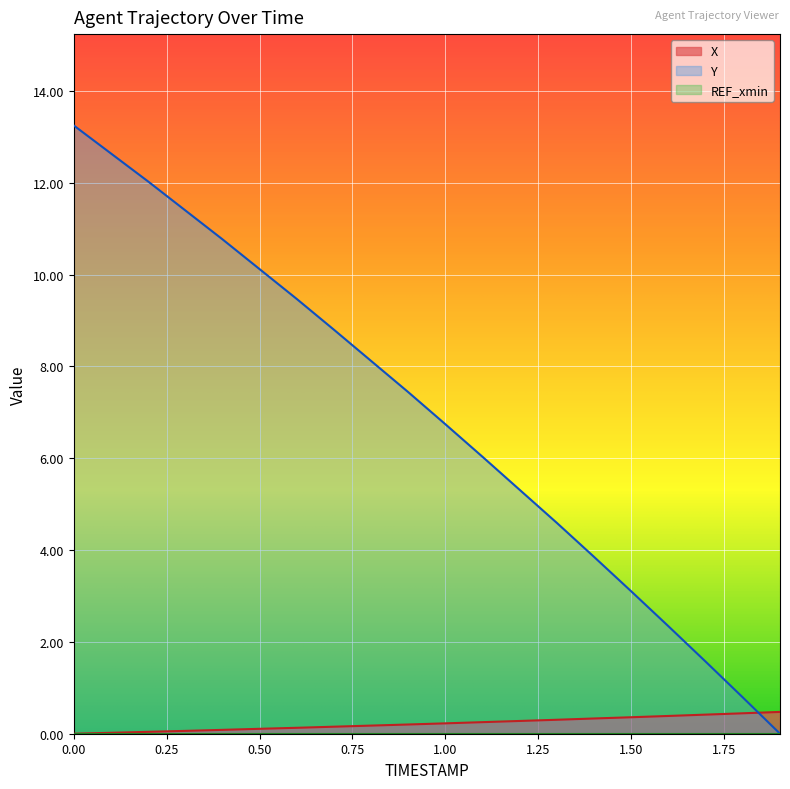

The value of Y at 0.6 is 14.6. True or false?

False